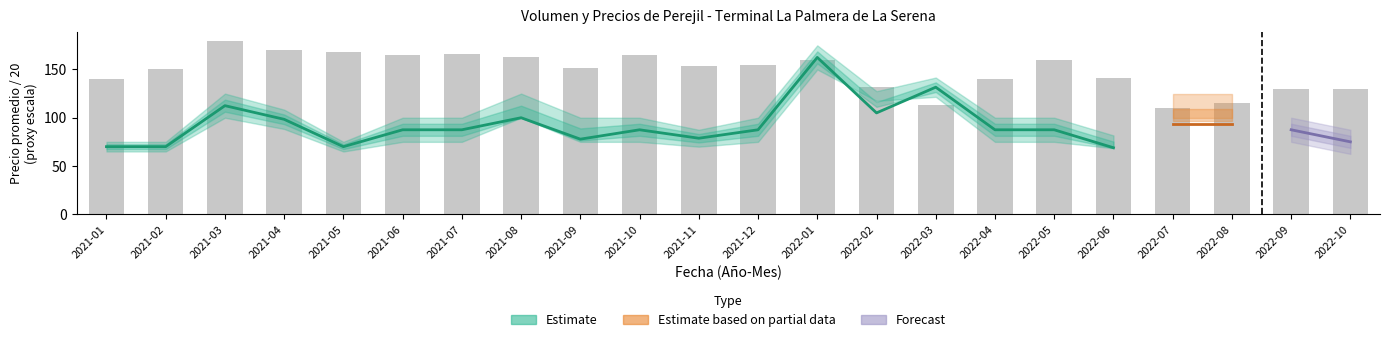

Reading right to left, extract all data points from this chart.

2022-10=130.0	2022-09=130.0	2022-08=115.0	2022-07=110.0	2022-06=141.0	2022-05=160.0	2022-04=140.0	2022-03=113.3	2022-02=132.0	2022-01=160.0	2021-12=155.0	2021-11=154.0	2021-10=165.0	2021-09=151.7	2021-08=163.3	2021-07=166.0	2021-06=165.0	2021-05=168.0	2021-04=170.0	2021-03=180.0	2021-02=150.0	2021-01=140.0